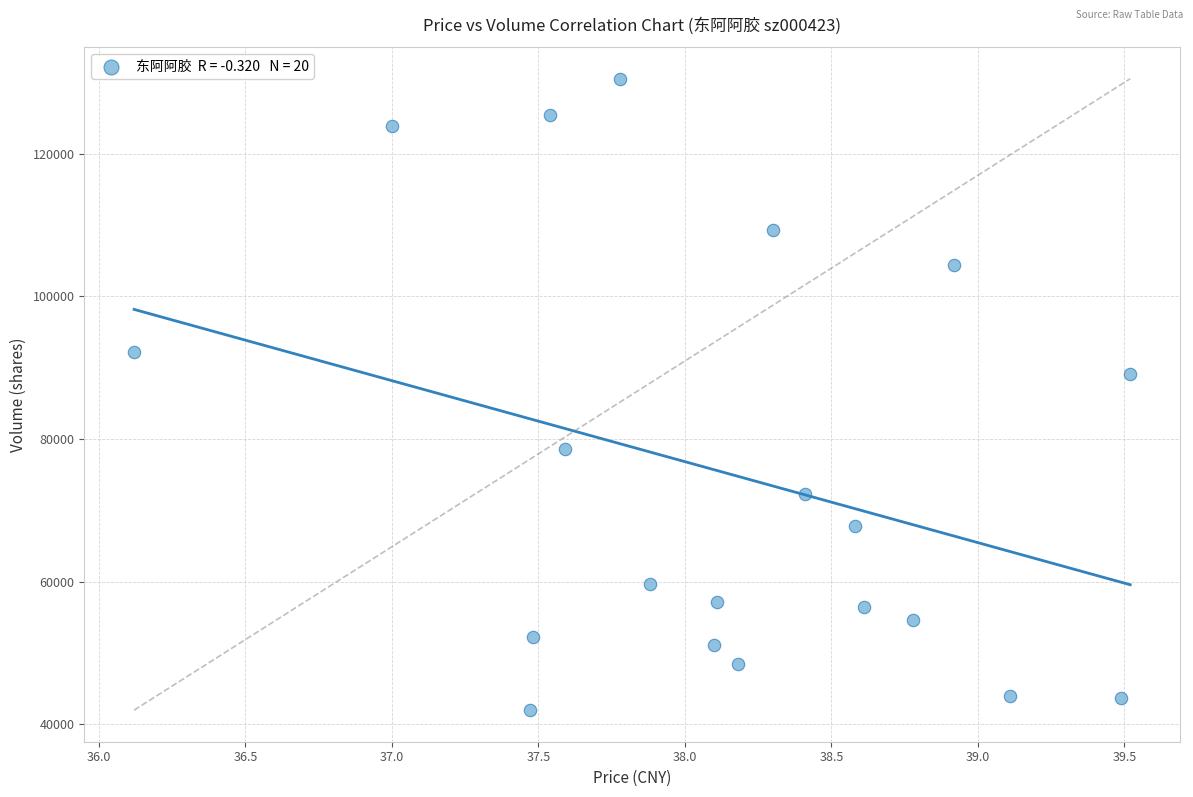

What is the range of Y values (max minus min)?

88521